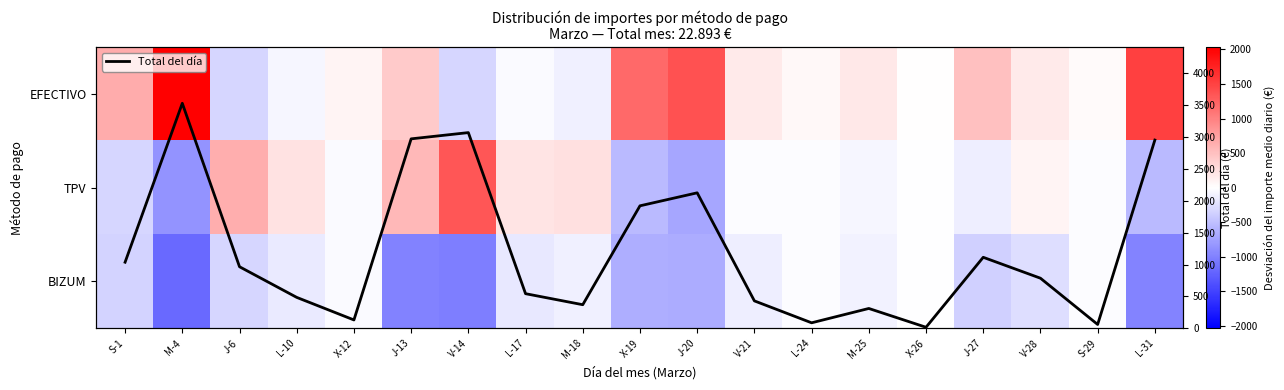

True or false: TPV has a value of 112.2 at M-18.

False